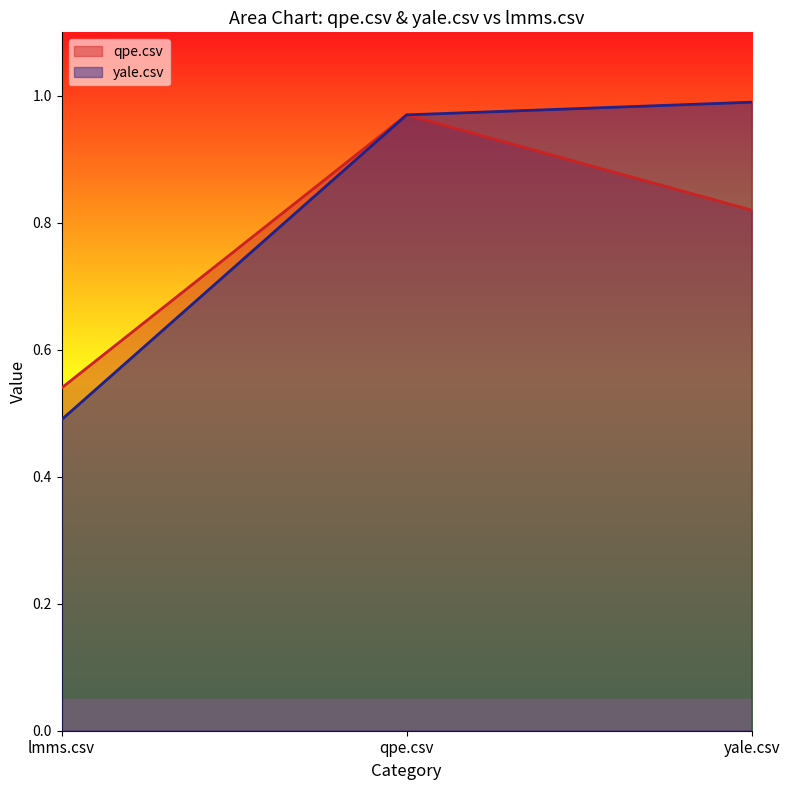

Reading right to left, transcribe all the data shown in this chart.

qpe.csv: 0.8	1.0	0.5
yale.csv: 1.0	1.0	0.5